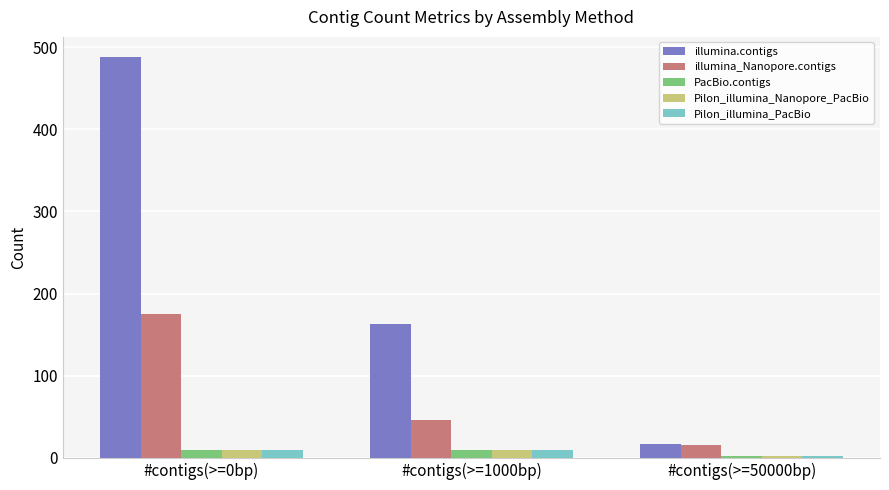

What is the value of the Pilon_illumina_Nanopore_PacBio bar at the 2nd from the left?

10